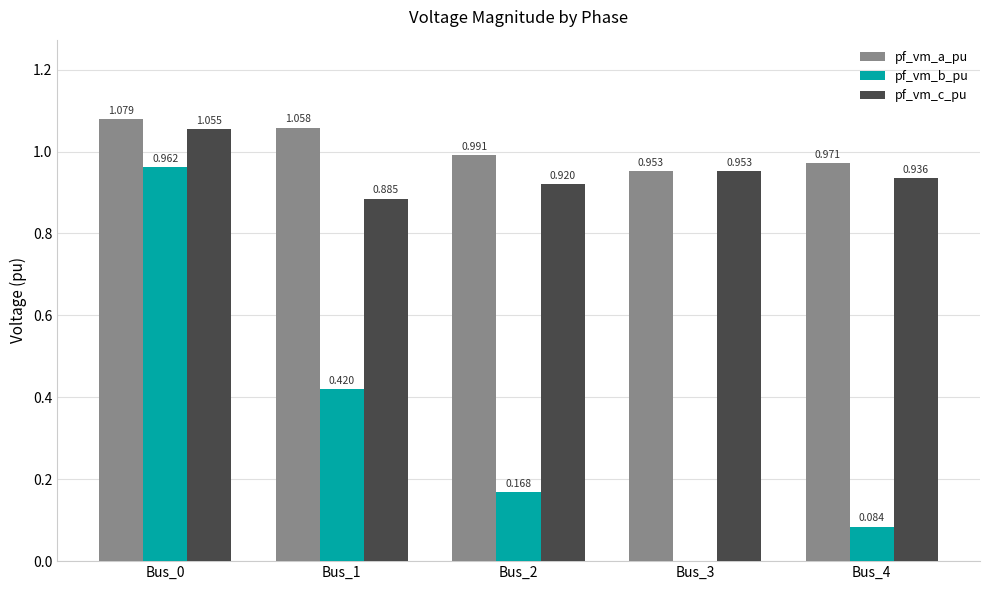

Which series has the largest total across all categories?

pf_vm_a_pu